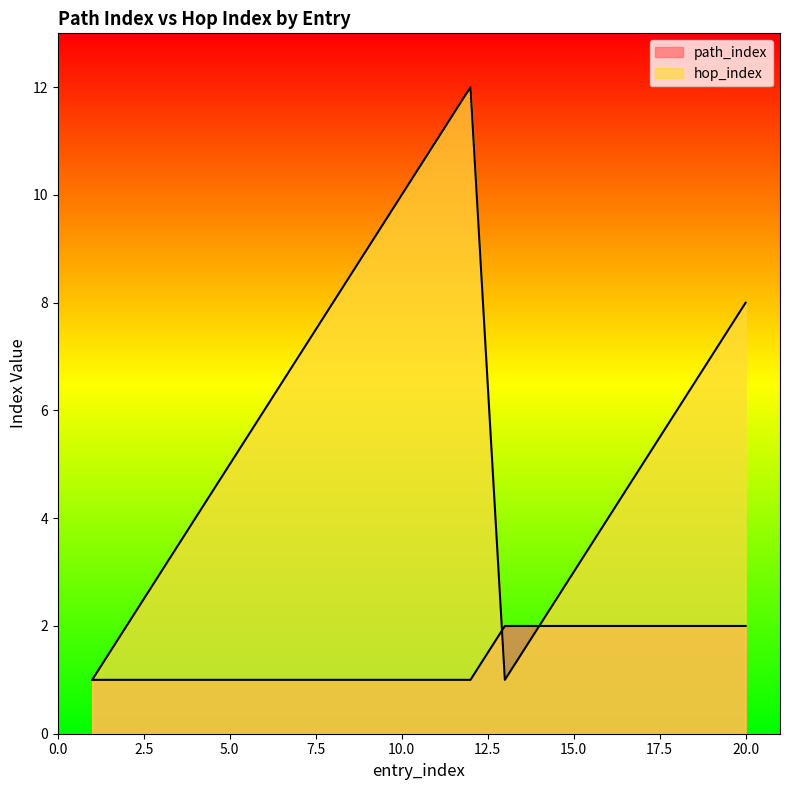

True or false: hop_index has more than 1 interior local peaks.

False